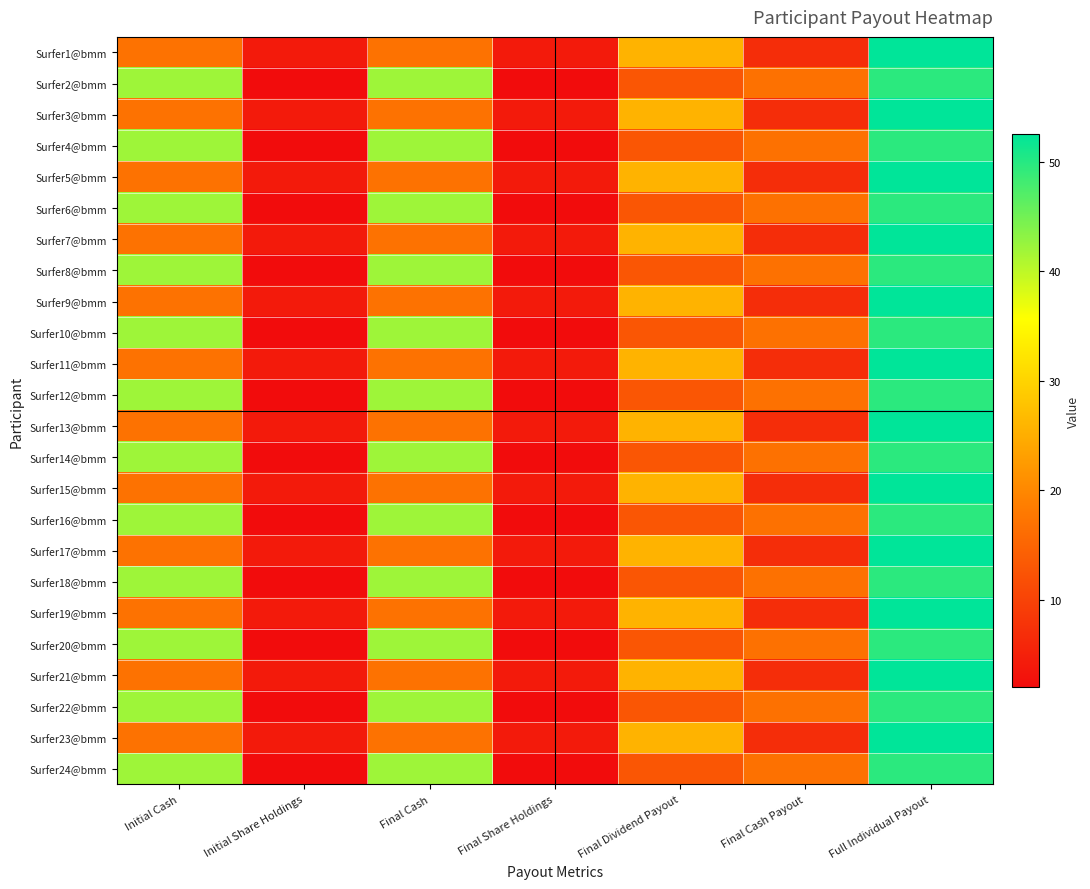

What is the spread (max minus min) of values at Final Share Holdings?

2.0